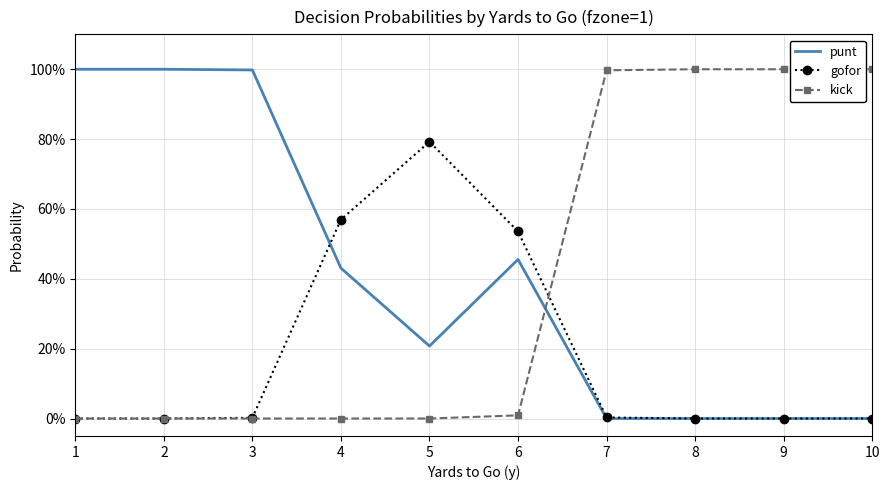

Between which two adjacent categories do punt and kick first intersect?

6 and 7